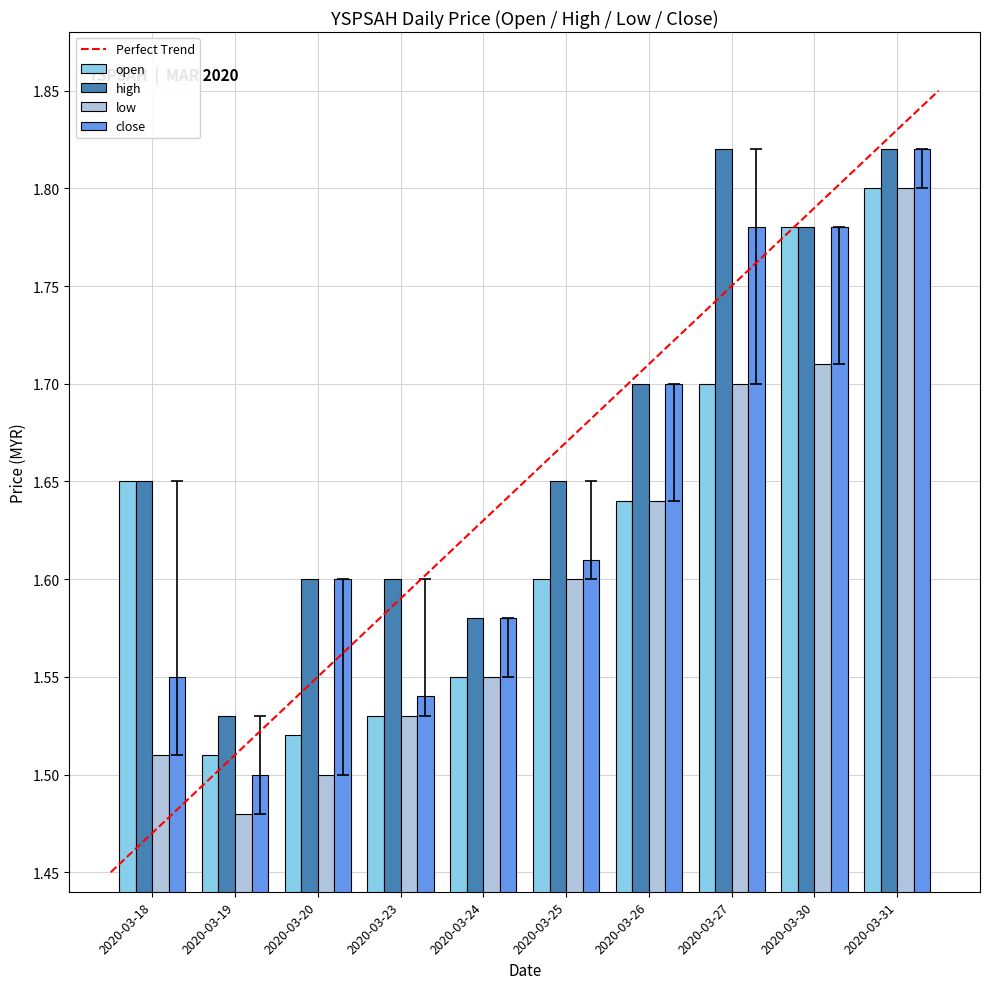

Rank the categories by low value from lowest to highest.

2020-03-19, 2020-03-20, 2020-03-18, 2020-03-23, 2020-03-24, 2020-03-25, 2020-03-26, 2020-03-27, 2020-03-30, 2020-03-31